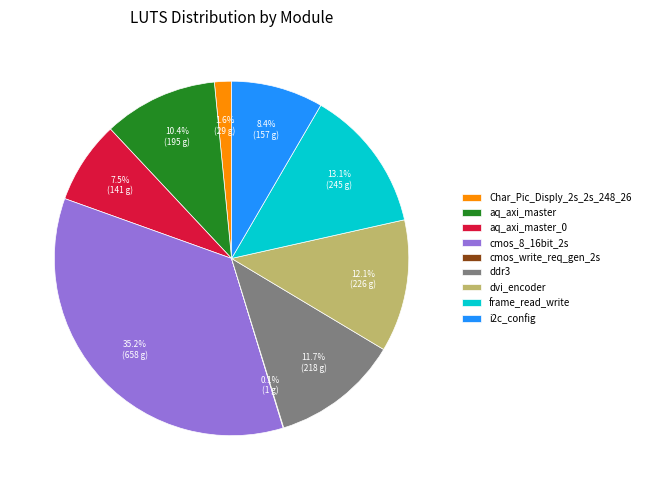

Which slice is the largest?

cmos_8_16bit_2s